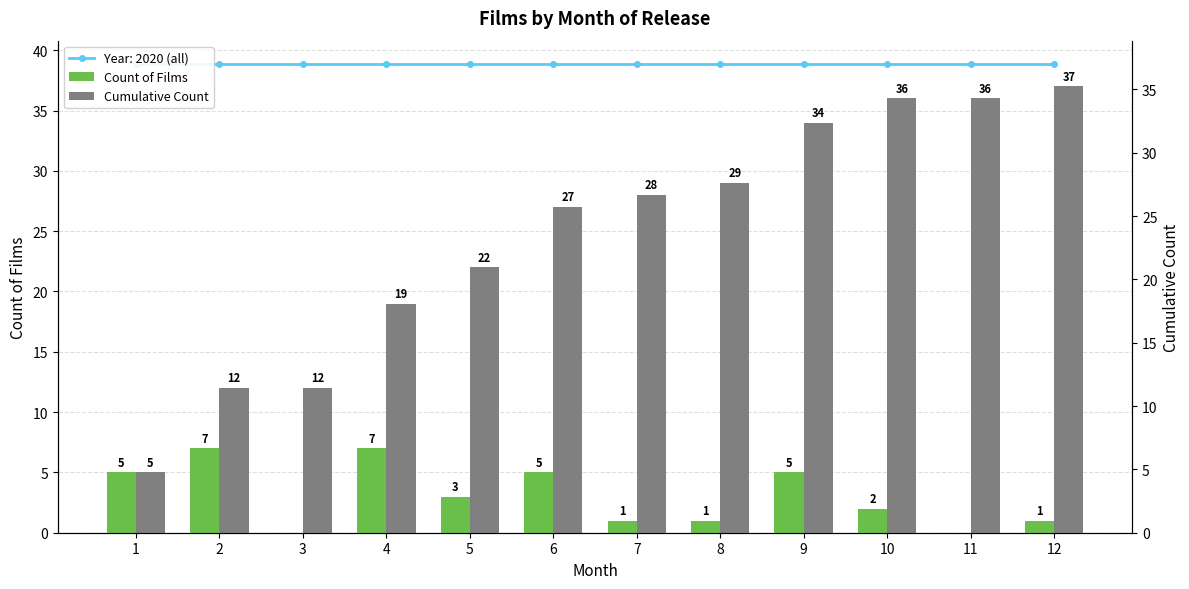

Reading left to right, transcribe all the data shown in this chart.

Count of Films: 5	7	0	7	3	5	1	1	5	2	0	1
Cumulative Count: 5	12	12	19	22	27	28	29	34	36	36	37